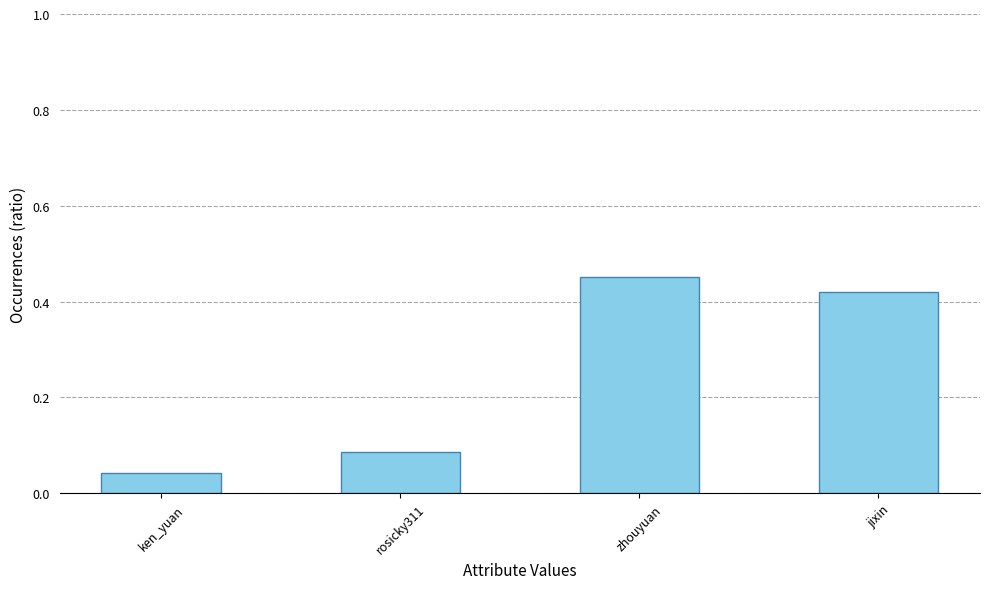

Rank the categories by value from lowest to highest.

ken_yuan, rosicky311, jixin, zhouyuan